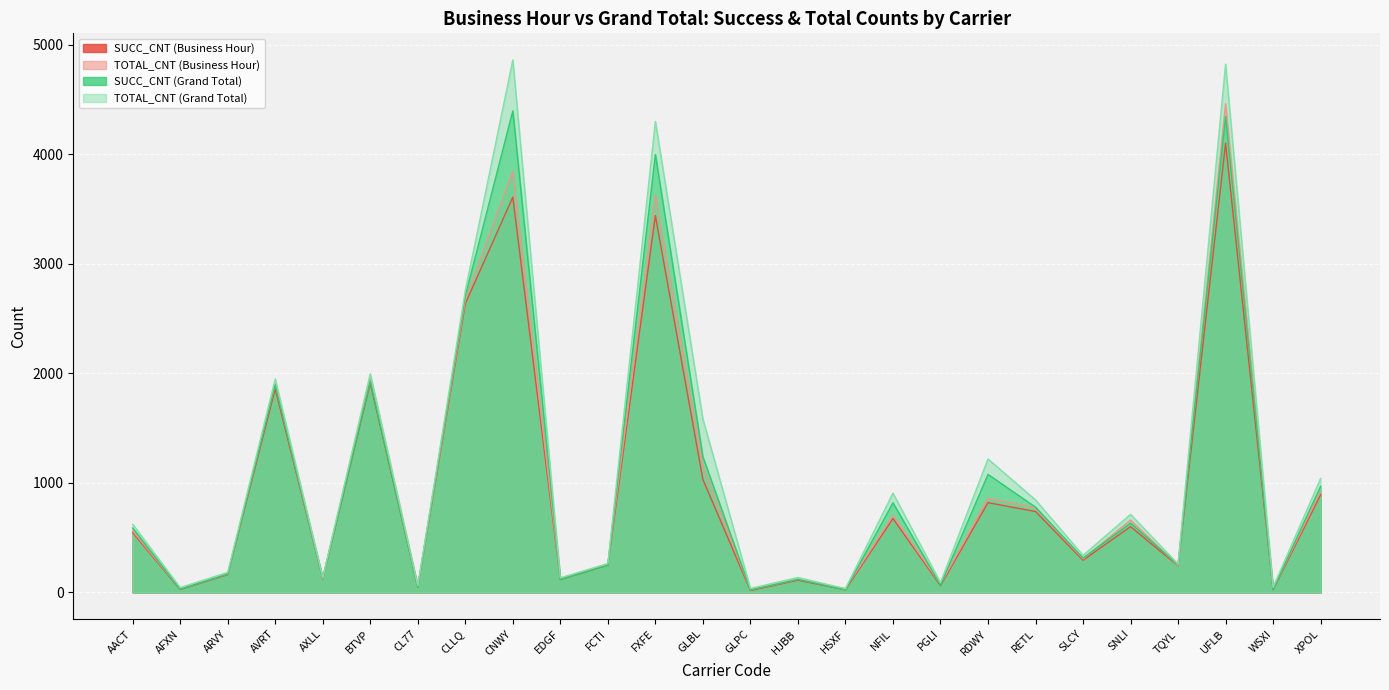

What is the difference between the maximum and minimum values in the TOTAL_CNT (Business Hour) series?

4437